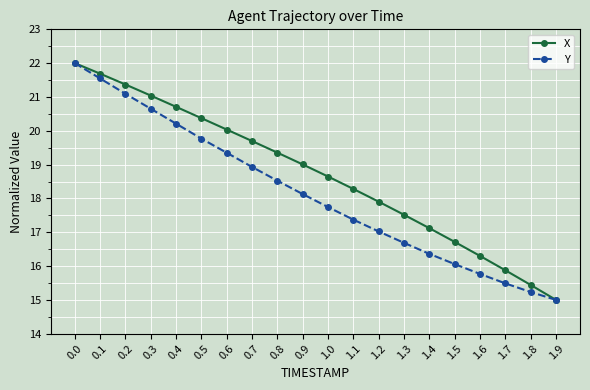

What is the label of the 9th point from the left?

0.8